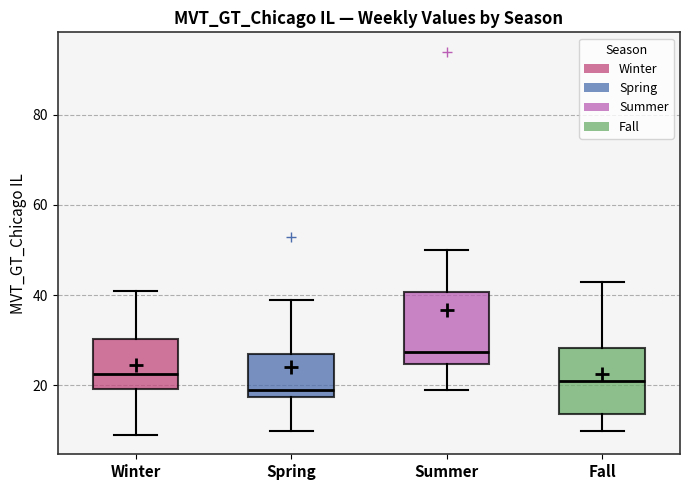

Reading left to right, read every box against the y-axis: the position of its median line, the range the box covers, and the ends of its whiskers. The values are not printed on the chart, so give them approximately, as read against the axis.

Winter: median 22, box 20 to 30, whiskers 10 to 42
Spring: median 20, box 18 to 28, whiskers 10 to 40
Summer: median 28, box 24 to 40, whiskers 20 to 50
Fall: median 22, box 14 to 28, whiskers 10 to 44